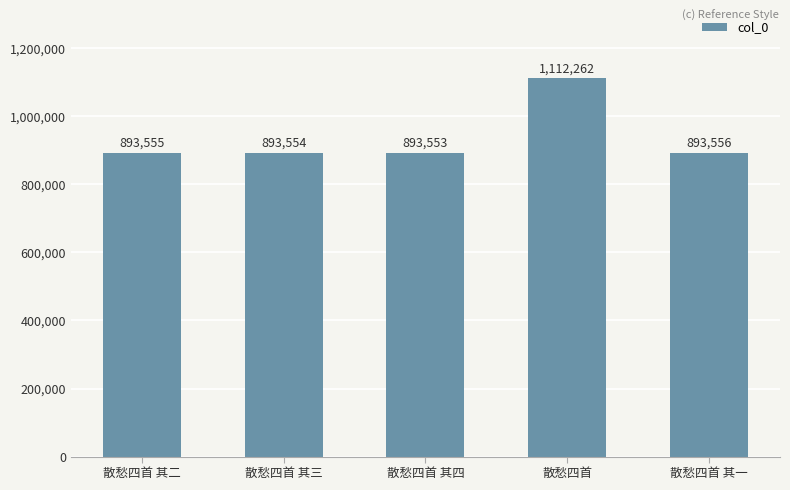

Is it true that the value at 散愁四首 其三 is 1574432?

False